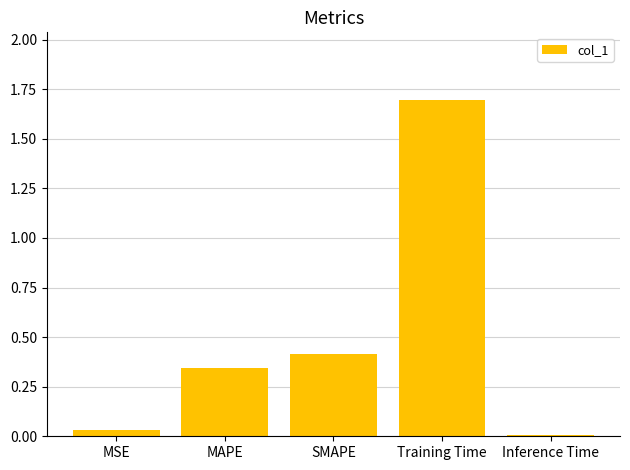

The chart shows a value of 0.8 at Training Time. True or false?

False